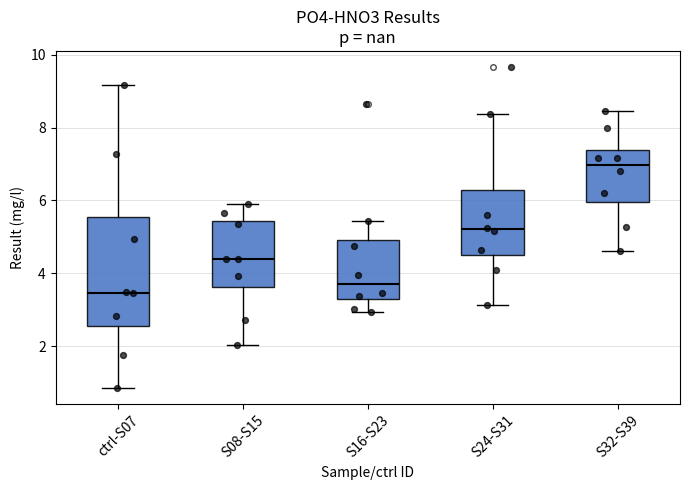

Reading left to right, transcribe this box plot: for each box, give where its median line is, the range the box spans, and where its two whiskers end, as read against the y-axis. The values are not printed on the chart, so give them approximately, as read against the axis.

ctrl-S07: median 3.4, box 2.6 to 5.6, whiskers 0.8 to 9.2
S08-S15: median 4.4, box 3.6 to 5.4, whiskers 2.0 to 5.8
S16-S23: median 3.8, box 3.2 to 5.0, whiskers 3.0 to 5.4
S24-S31: median 5.2, box 4.4 to 6.2, whiskers 3.2 to 8.4
S32-S39: median 7.0, box 6.0 to 7.4, whiskers 4.6 to 8.4